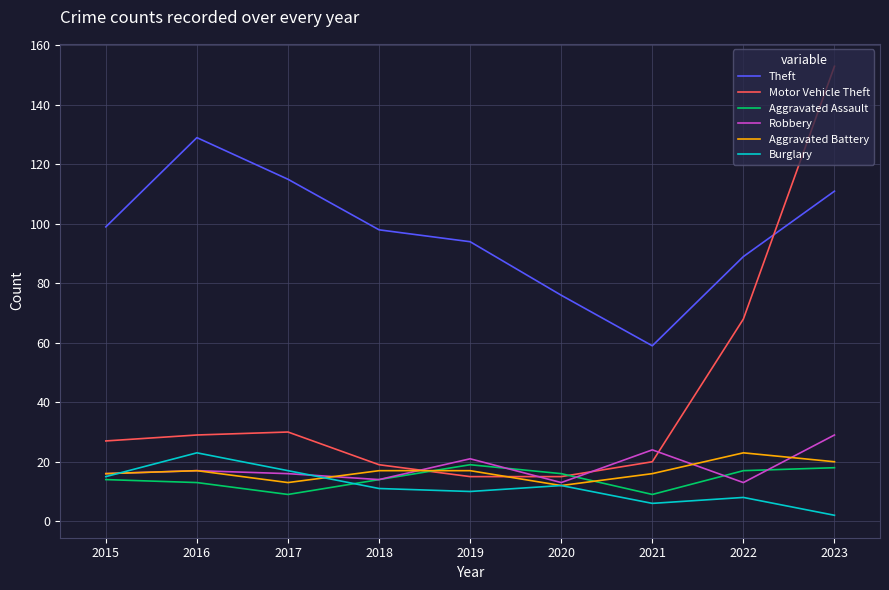

Which series has the widest spread of values?

Motor Vehicle Theft